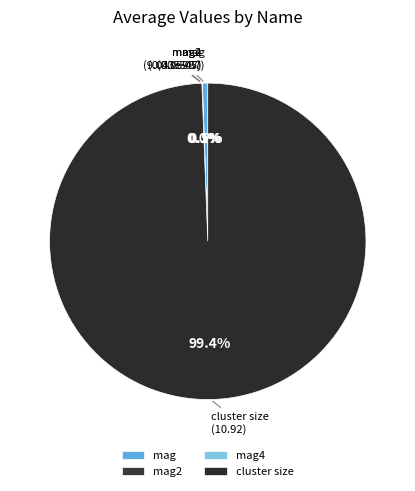

Which category has the biggest portion of the pie?

cluster size